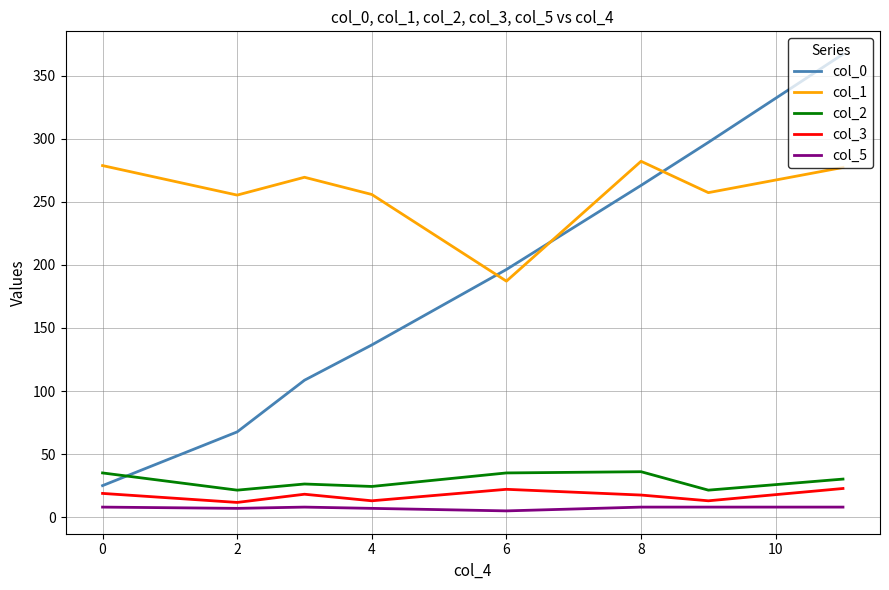

Which series has the largest range (max minus min)?

col_0